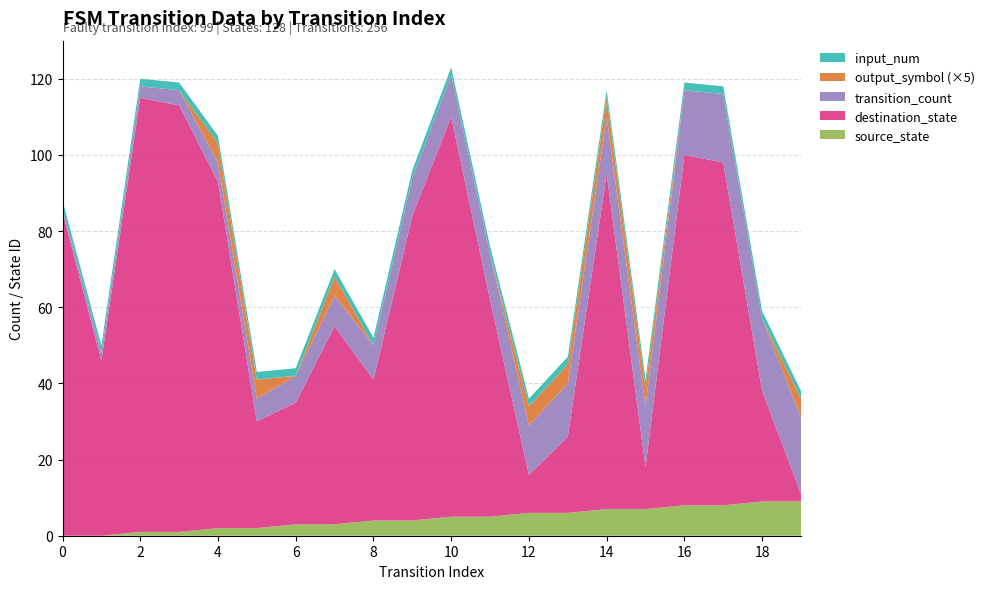

Reading left to right, list all the values displayed in this chart.

source_state: 0	0	1	1	2	2	3	3	4	4	5	5	6	6	7	7	8	8	9	9
destination_state: 85	46	114	112	91	28	32	52	37	80	105	57	10	20	88	11	92	90	29	2
input_num: 2	2	2	2	2	2	2	2	2	2	2	2	2	2	2	2	2	2	2	2
output_symbol: 0	0	0	0	1	1	0	1	0	0	0	0	1	1	1	1	0	0	0	1
transition_count: 1	2	3	4	5	6	7	8	9	10	11	12	13	14	15	16	17	18	19	20